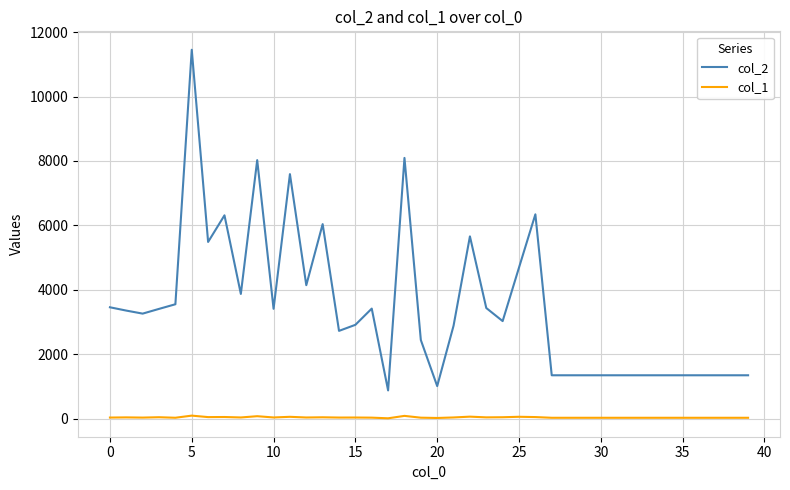

What is the difference between the maximum and minimum values in the col_2 series?

10580